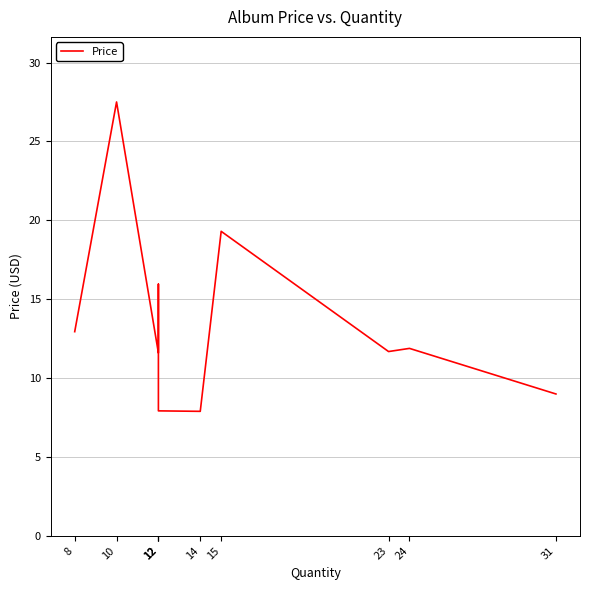

Is this an area chart (filled region under the line)?

No